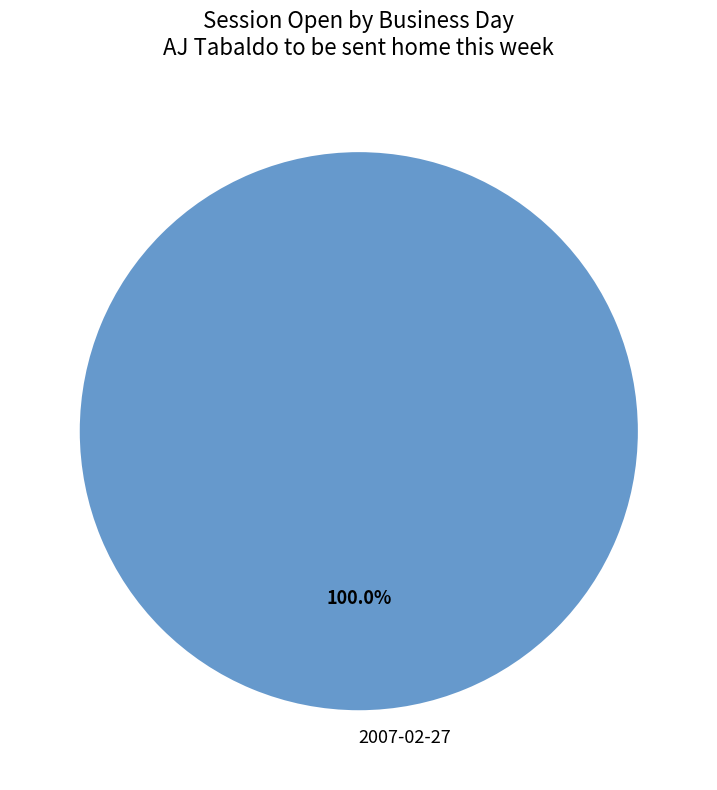

Rank the categories by value from highest to lowest.

2007-02-27